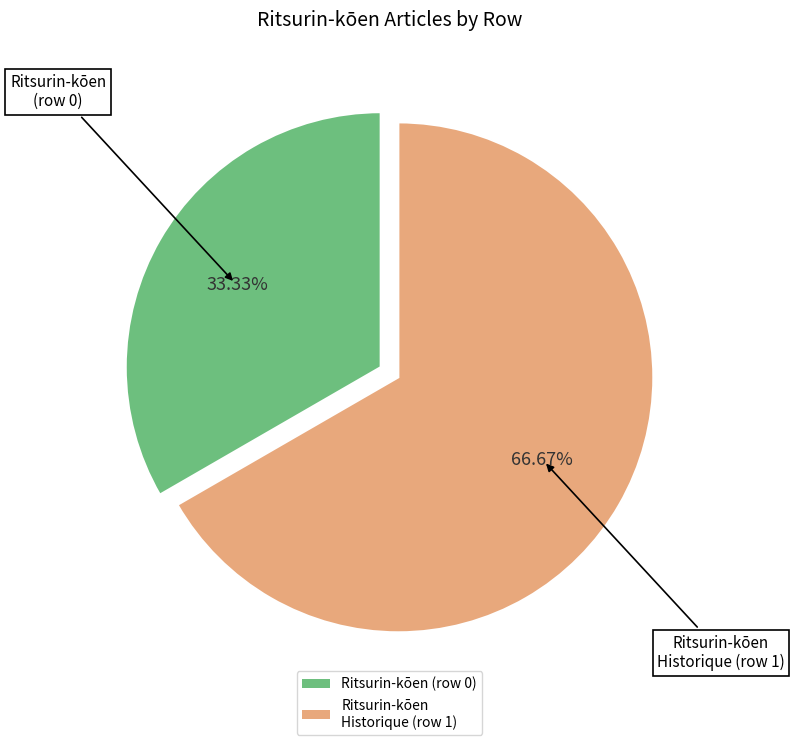

Count the number of slices in the pie.

2